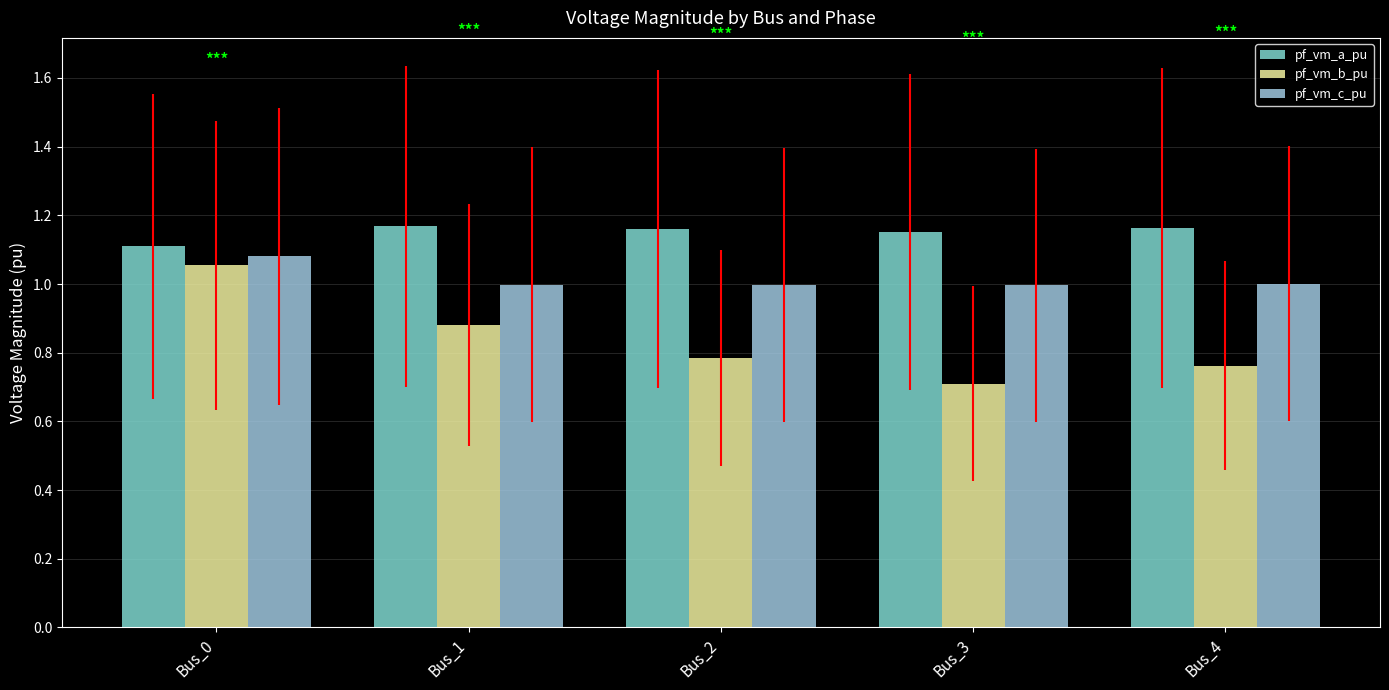

Between Bus_0 and Bus_4, which series saw the biggest shift?

pf_vm_b_pu